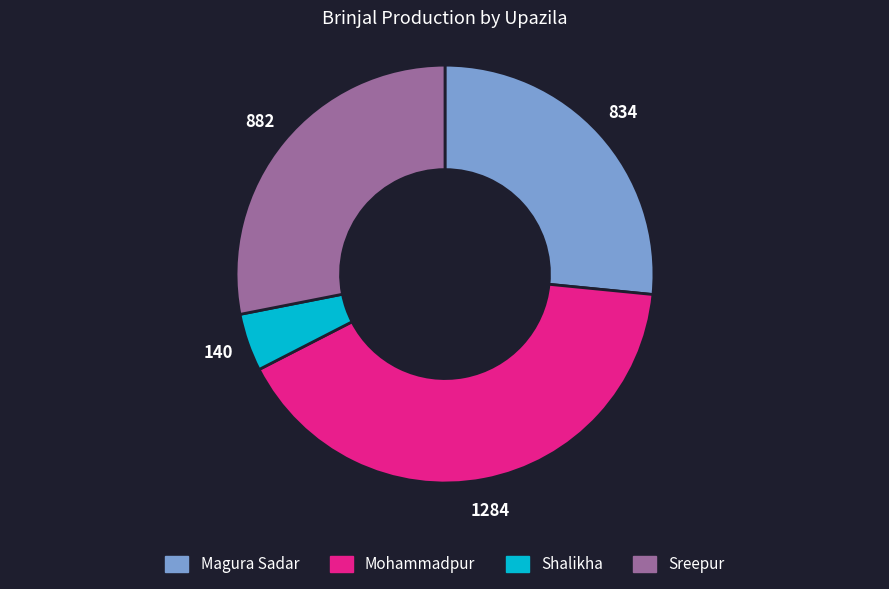

What is the largest slice in the pie chart?

Mohammadpur